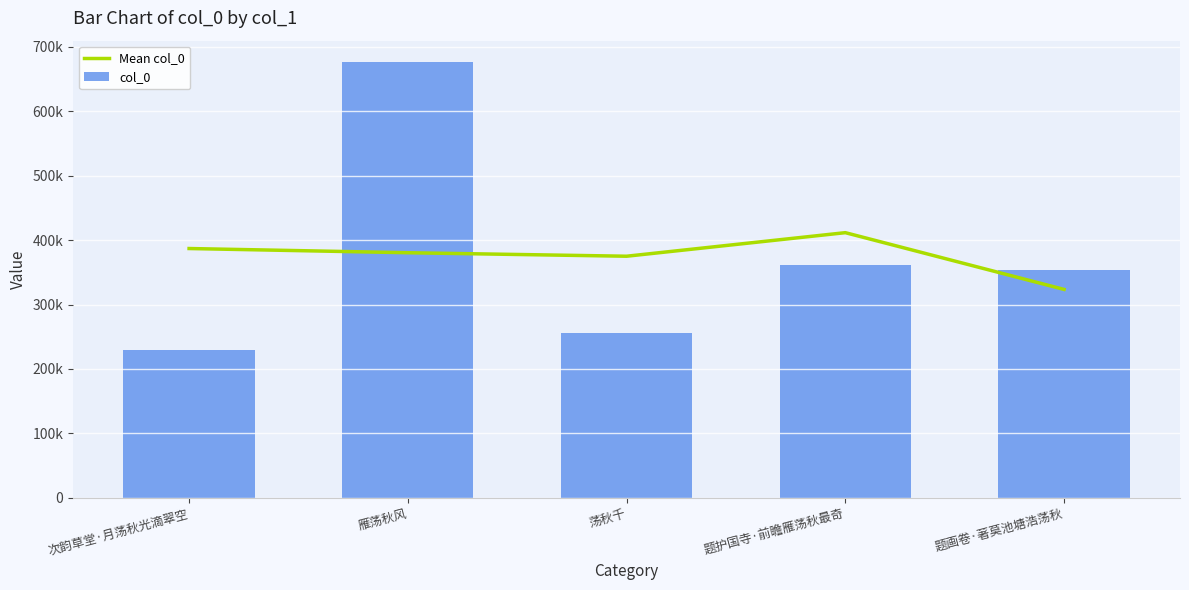

At which label does col_0 reach its minimum?

次韵草堂·月荡秋光滴翠空